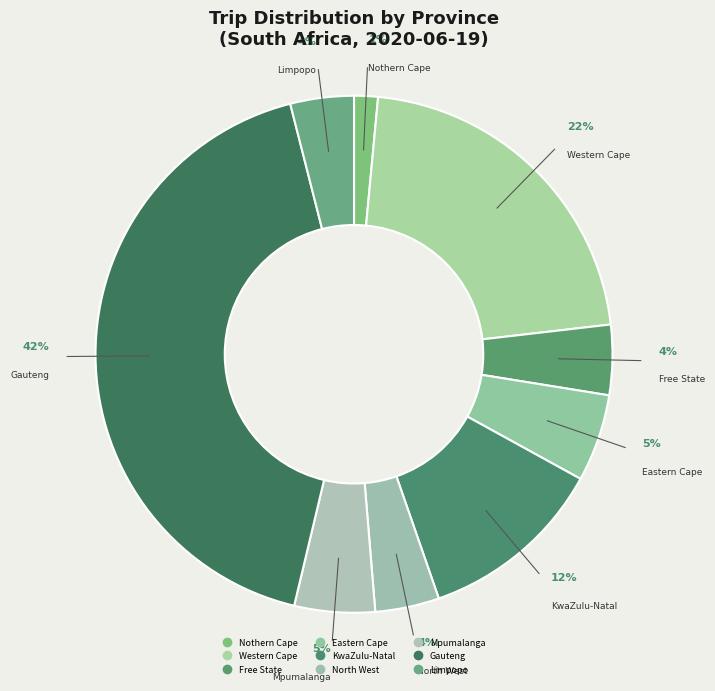

Rank the categories by value from highest to lowest.

Gauteng, Western Cape, KwaZulu-Natal, Eastern Cape, Mpumalanga, Free State, North West, Limpopo, Nothern Cape